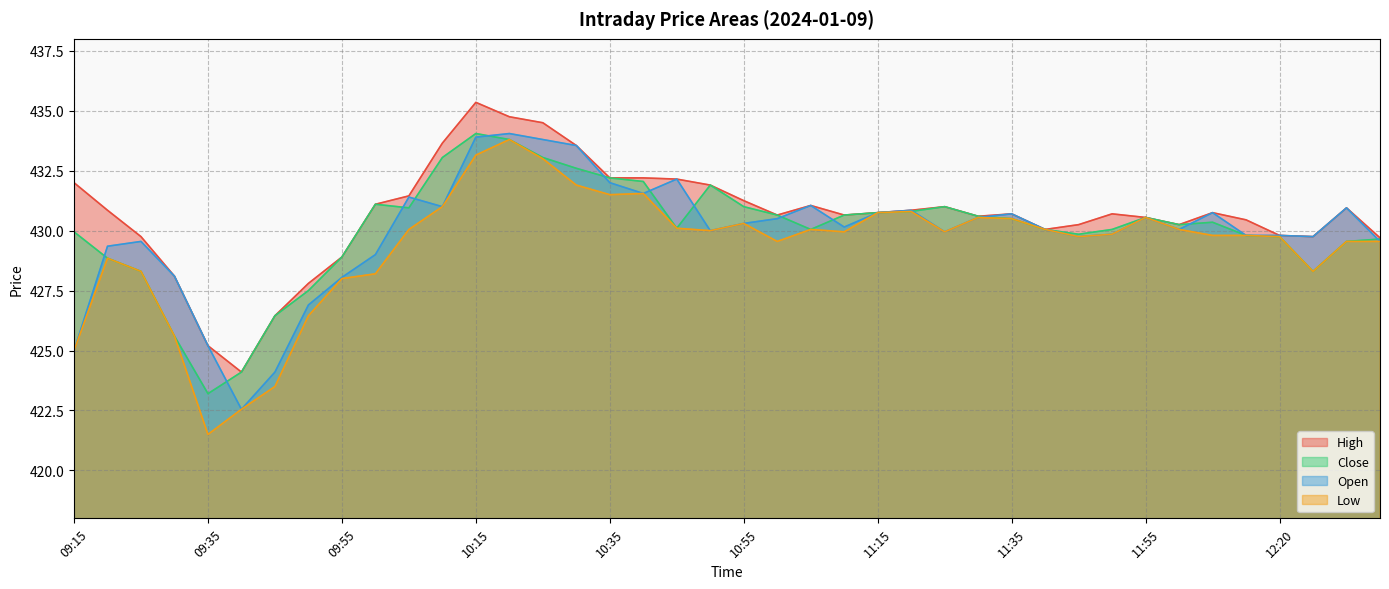

Does the chart have visible grid lines?

Yes